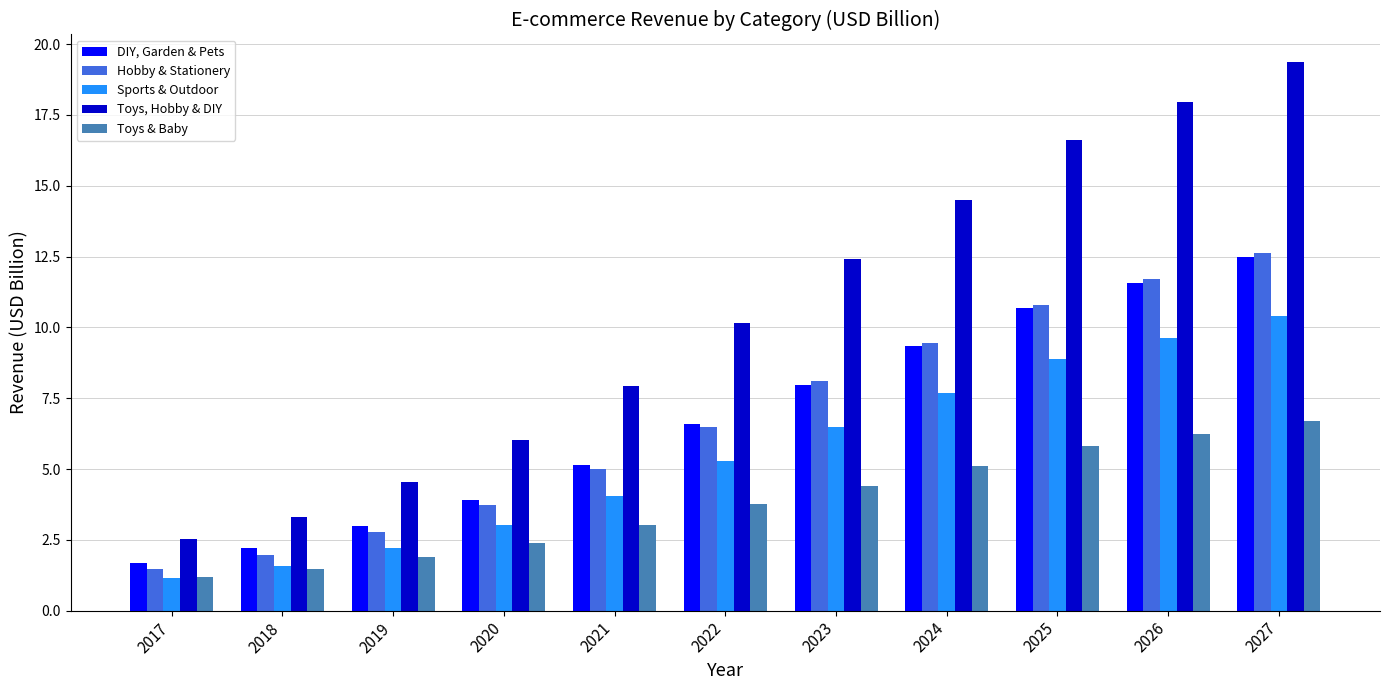

What is the lowest value of the Hobby & Stationery series?

1.5